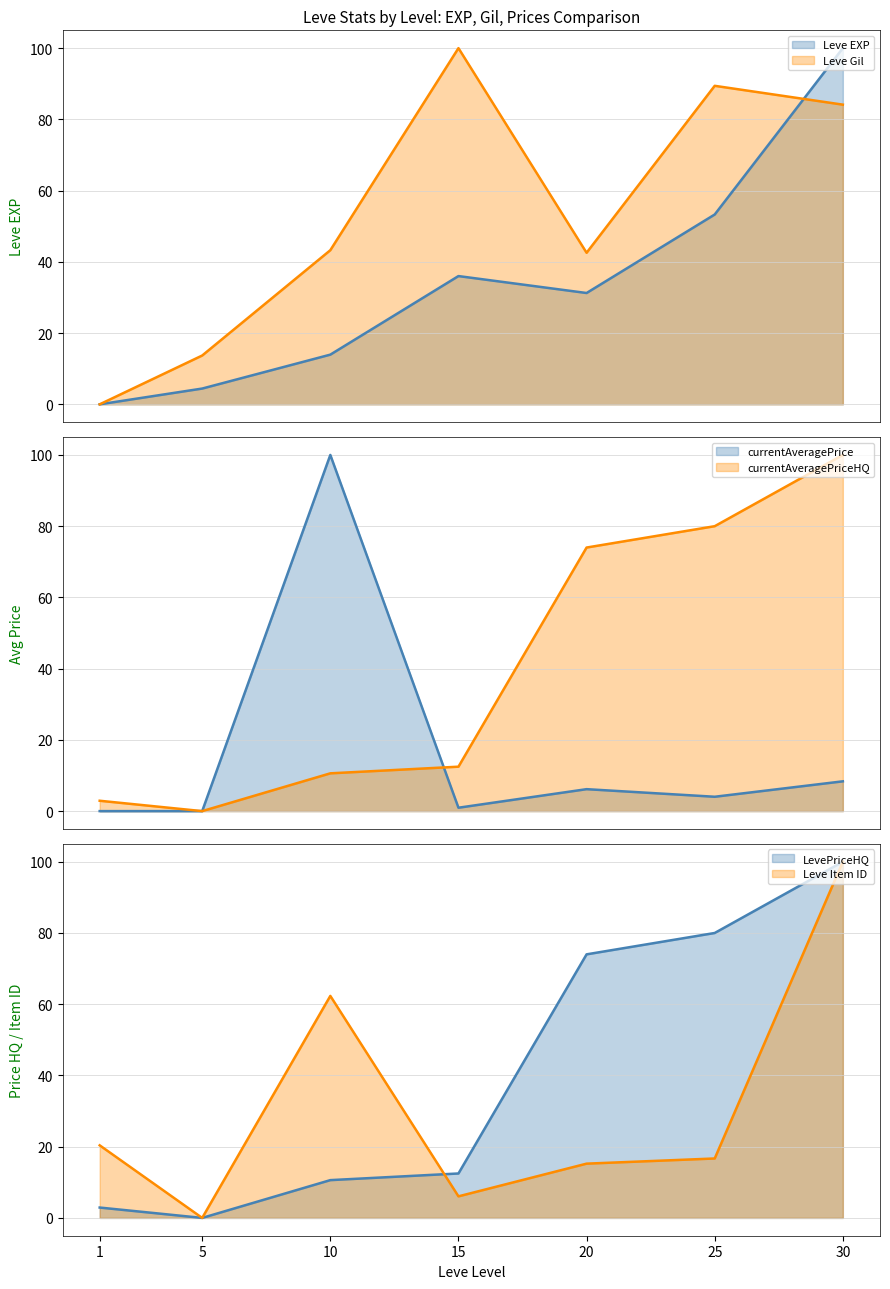

At which label does currentAveragePrice reach its minimum?

1